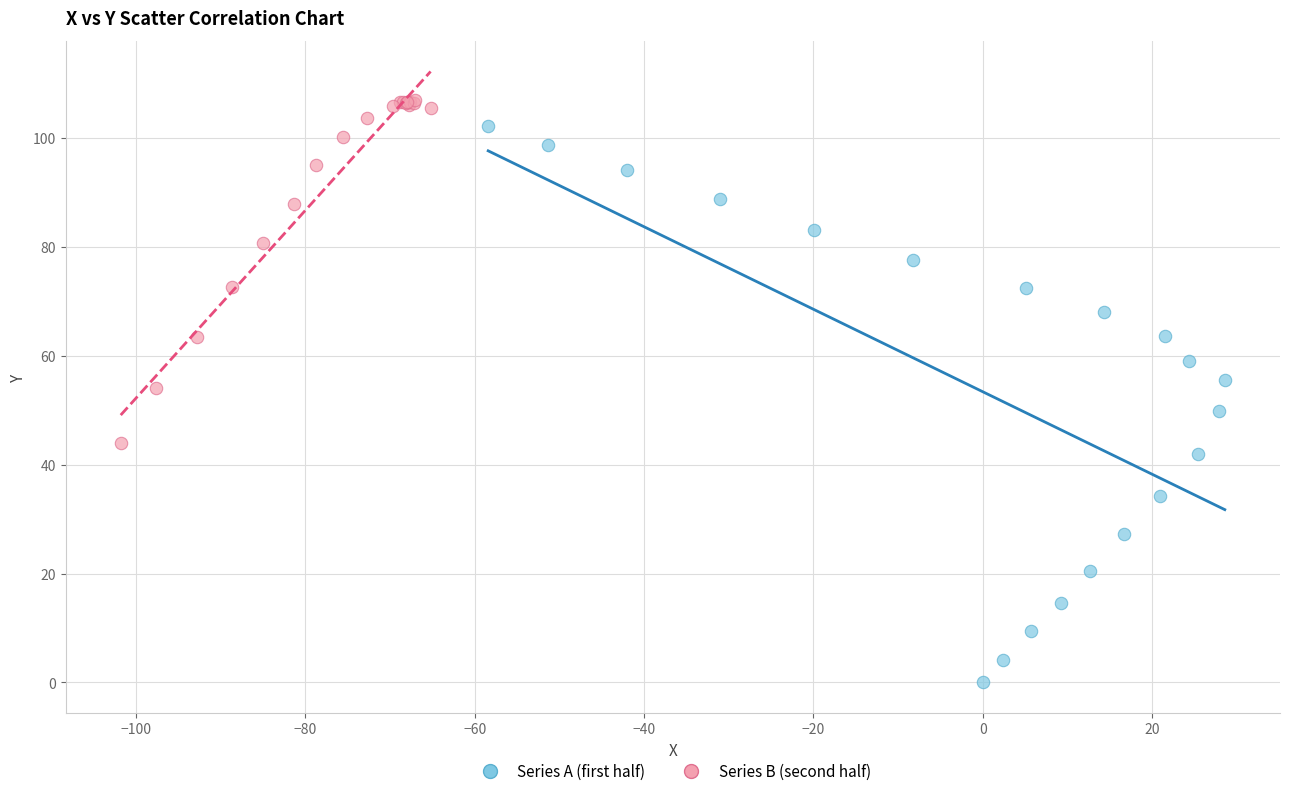

Which series reaches the minimum Y coordinate?

Series A (first half)